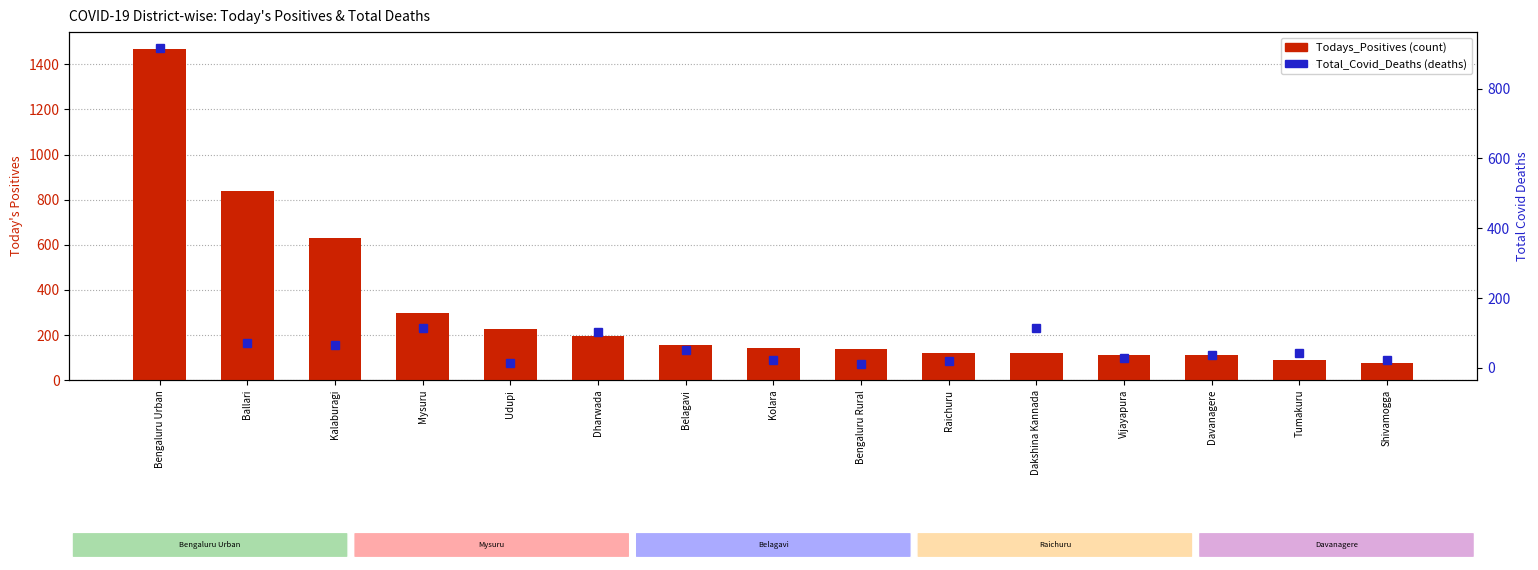

What is the difference between the Todays_Positives values at Davanagere and Bengaluru Rural?

28